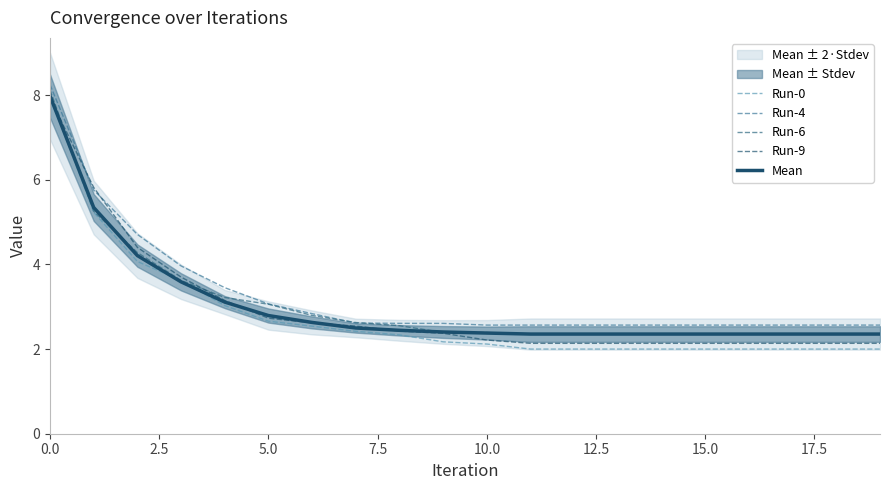

After their last crossing, which series has the higher values: Mean or Run-6?

Mean